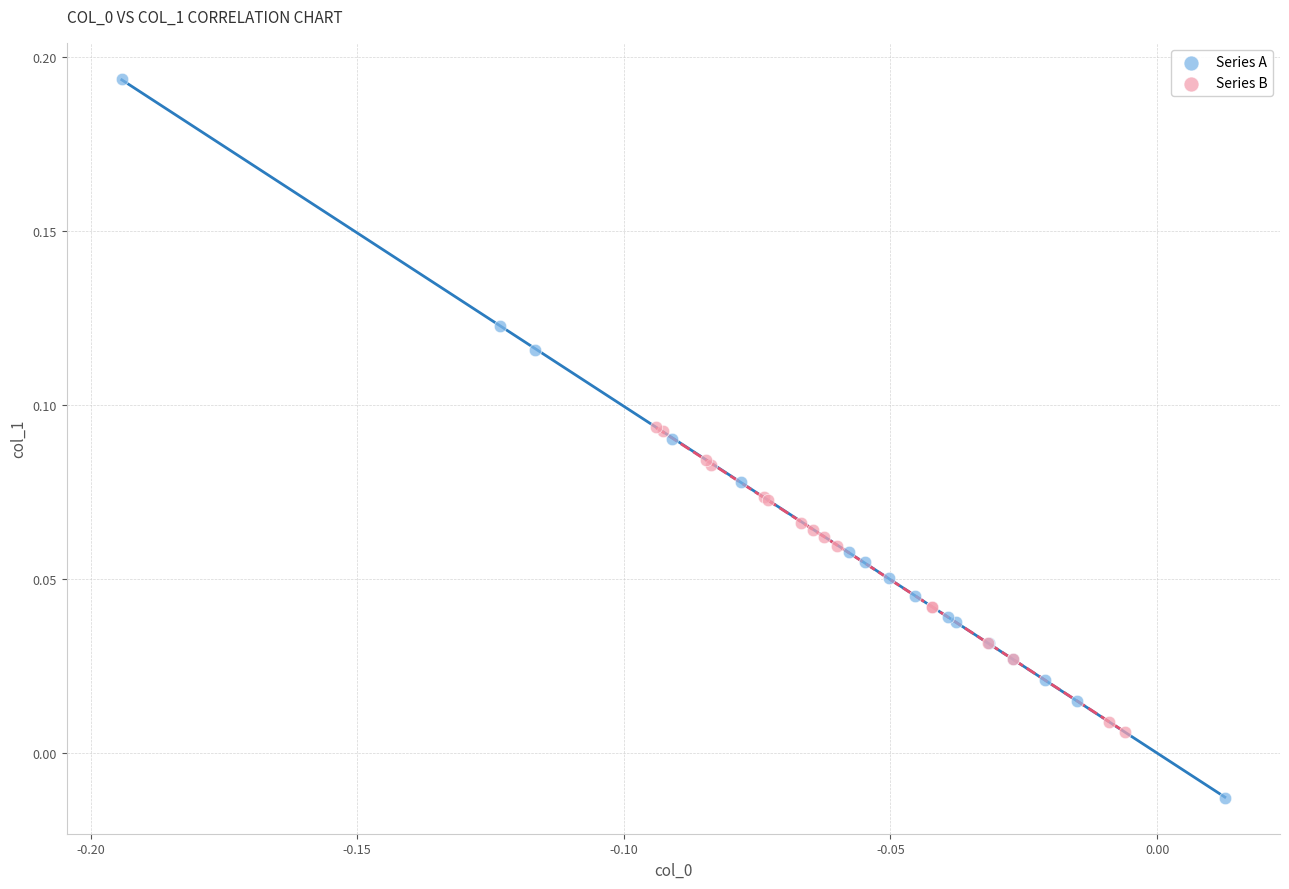

Which series contains the lowest Y value?

Series A